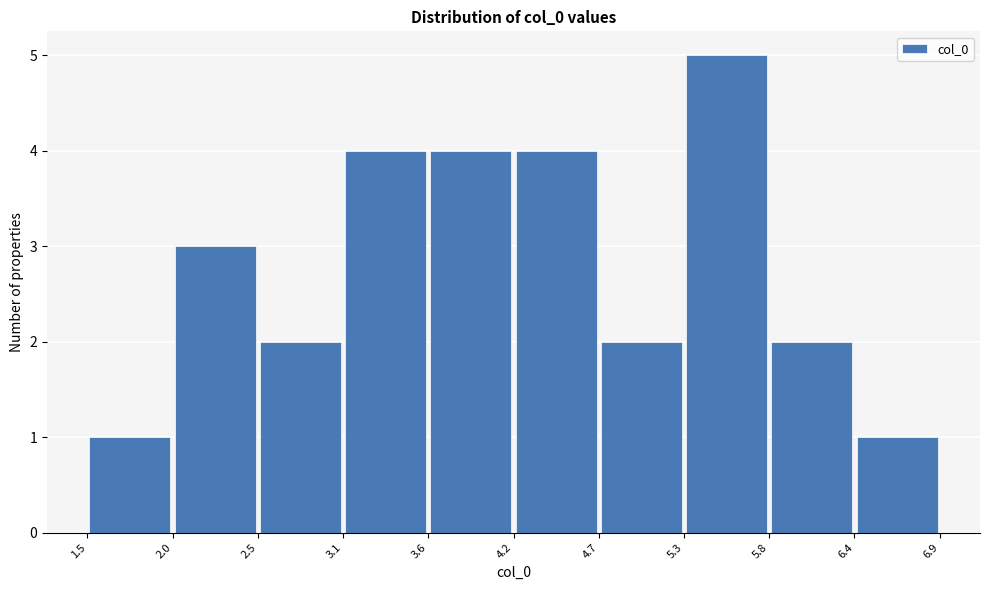

What is the height of the bar covering 3.6 to 4.2 on the x-axis? The values are not printed on the chart, so give them approximately, as read against the axis.

4